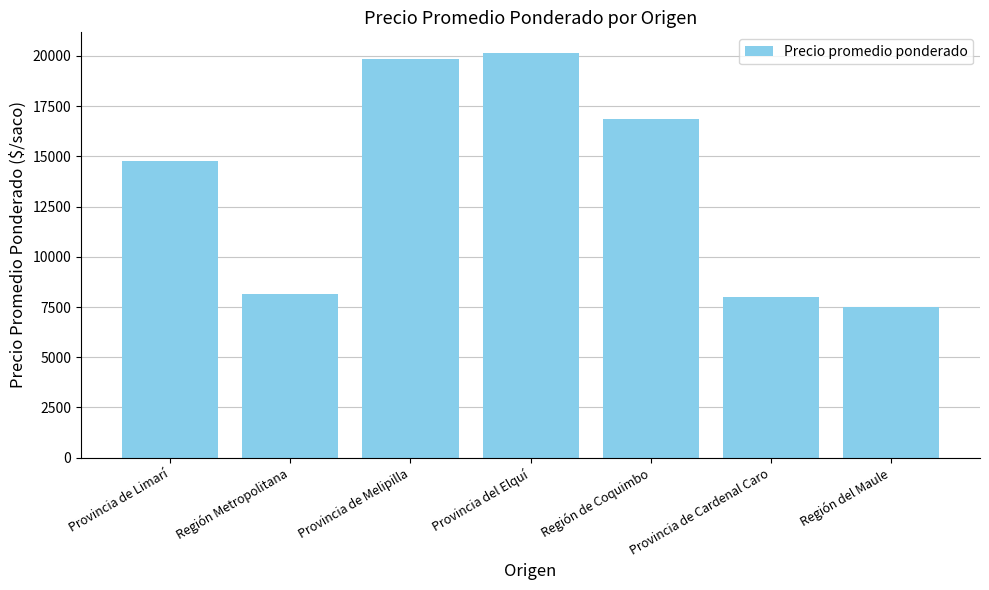

What is the value of the 3rd bar from the left?

19833